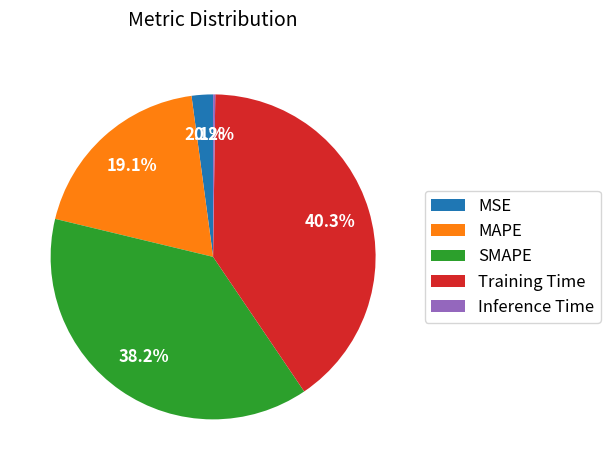

Combined, do SMAPE and MAPE account for over 50%?

Yes